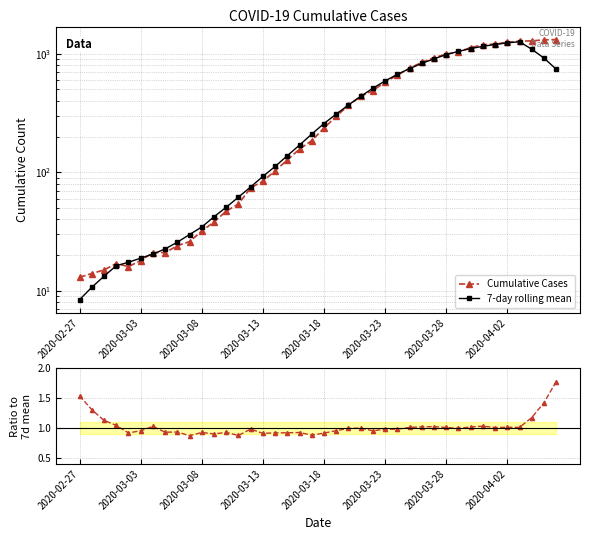

Read the 7-day rolling mean value at 8.

25.7